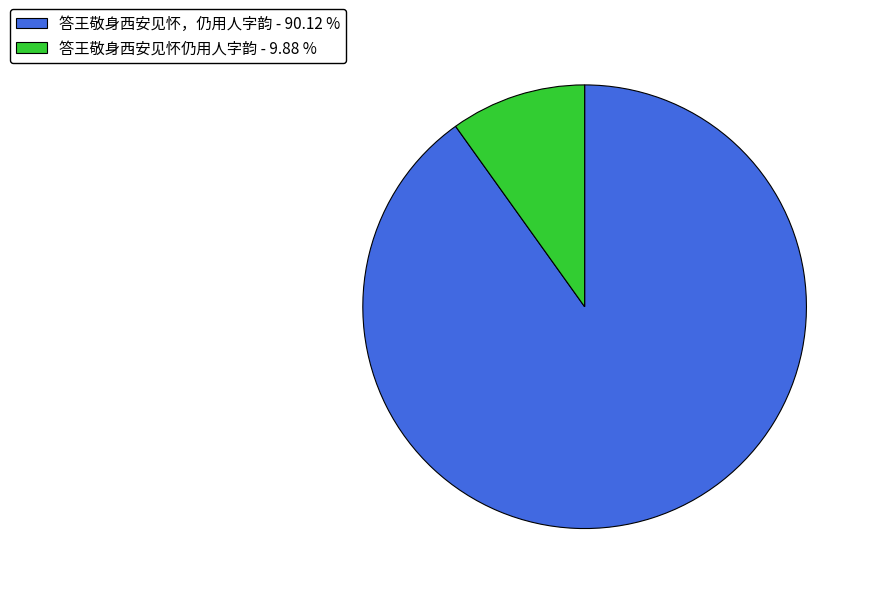

Between 答王敬身西安见怀仍用人字韵 - 9.88 % and 答王敬身西安见怀，仍用人字韵 - 90.12 %, which is larger?

答王敬身西安见怀，仍用人字韵 - 90.12 %